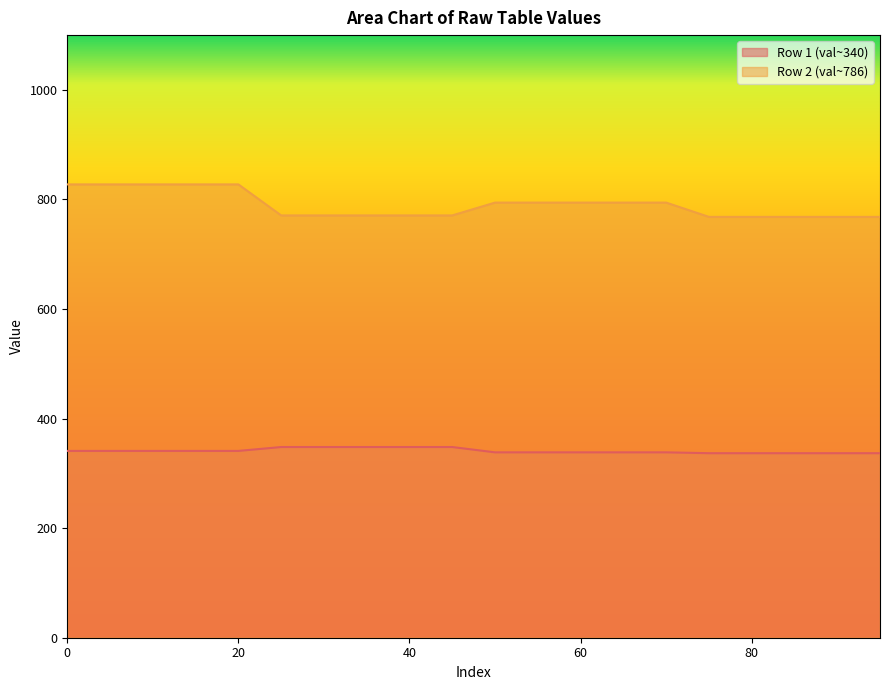

List the series in order of their peak value, lowest first.

Row 1 (val~340), Row 2 (val~786)